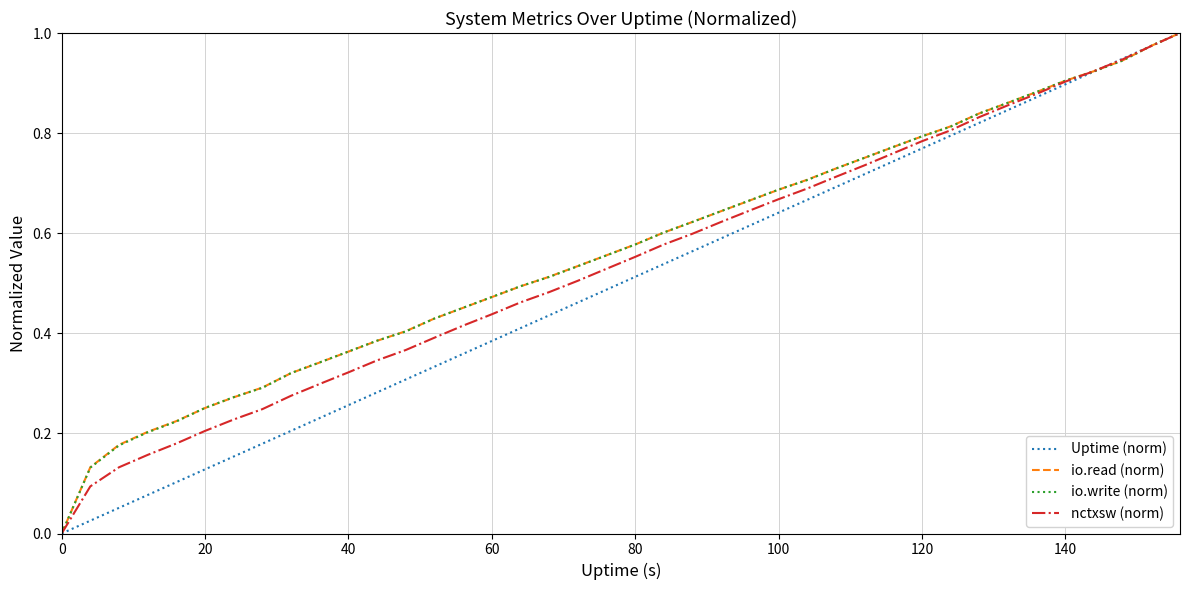

Count the number of categories in the chart.

40